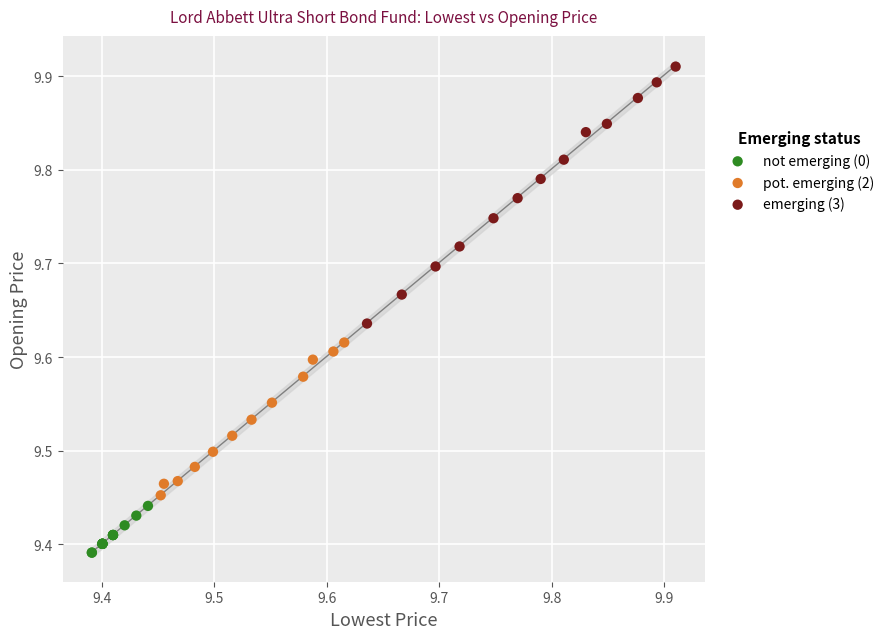

Which series reaches the maximum Y coordinate?

emerging (3)